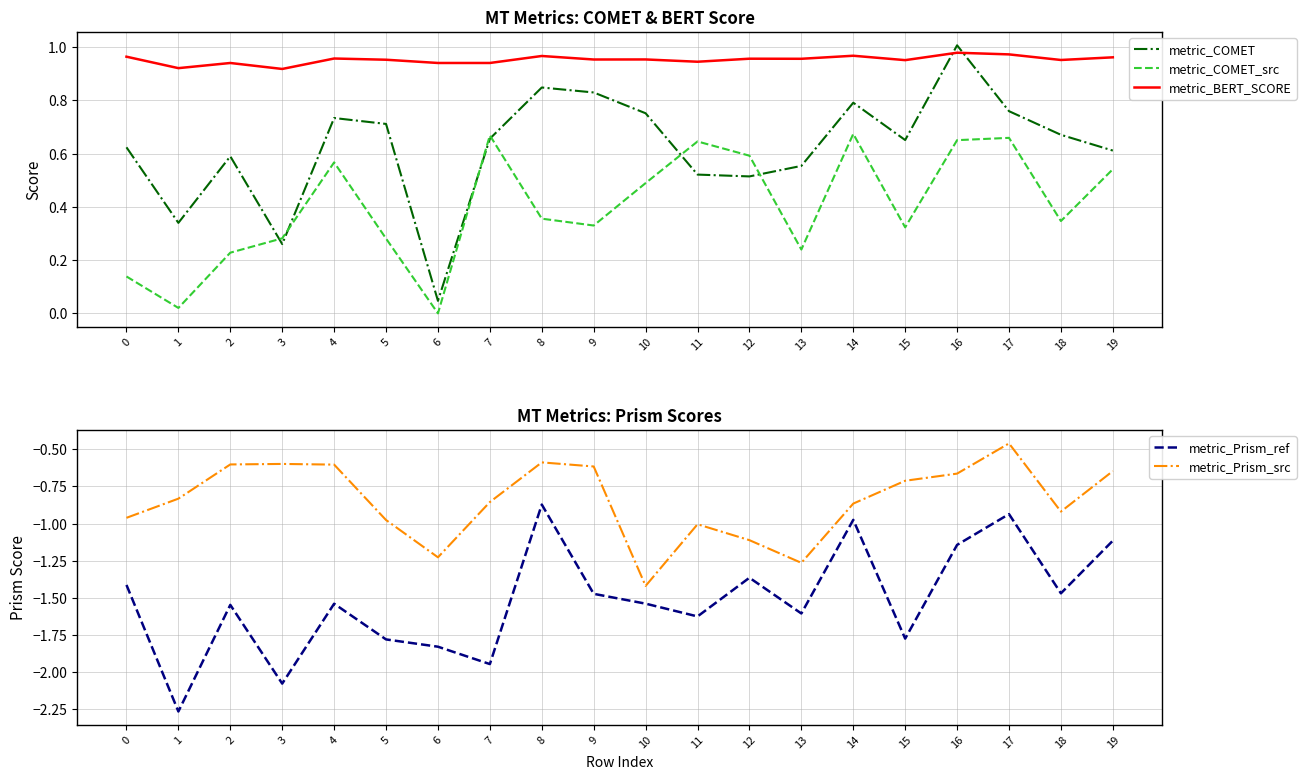

Read the metric_Prism_ref value at 18.

-1.5